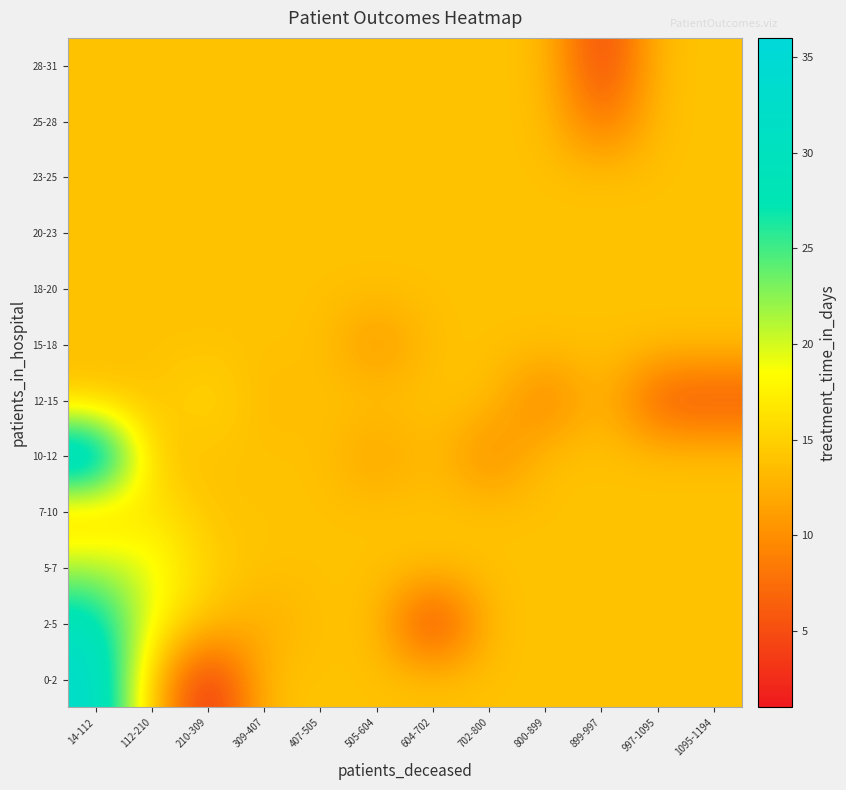

Reading left to right, what are all the values shown in this chart?

0-2: 14-112=33.1	112-210=13.9	210-309=1.0	309-407=13.9	407-505=13.9	505-604=13.9	604-702=13.9	702-800=13.9	800-899=13.9	899-997=13.9	997-1095=13.9	1095-1194=13.9
2-5: 14-112=29.9	112-210=18.0	210-309=13.9	309-407=12.0	407-505=13.9	505-604=13.9	604-702=2.0	702-800=13.9	800-899=13.9	899-997=13.9	997-1095=13.9	1095-1194=13.9
5-7: 14-112=21.5	112-210=19.5	210-309=15.0	309-407=13.9	407-505=13.9	505-604=13.9	604-702=13.9	702-800=13.9	800-899=13.9	899-997=13.9	997-1095=13.9	1095-1194=13.9
7-10: 14-112=13.9	112-210=17.0	210-309=13.9	309-407=14.0	407-505=13.9	505-604=13.9	604-702=13.9	702-800=13.9	800-899=13.9	899-997=13.9	997-1095=13.9	1095-1194=13.9
10-12: 14-112=36.0	112-210=13.9	210-309=13.9	309-407=13.9	407-505=13.9	505-604=11.0	604-702=13.9	702-800=9.0	800-899=13.9	899-997=13.9	997-1095=13.9	1095-1194=13.9
12-15: 14-112=13.9	112-210=13.9	210-309=16.0	309-407=13.0	407-505=13.9	505-604=13.9	604-702=13.9	702-800=13.9	800-899=8.0	899-997=13.9	997-1095=5.0	1095-1194=5.0
15-18: 14-112=13.9	112-210=13.9	210-309=13.9	309-407=13.9	407-505=13.9	505-604=10.0	604-702=13.9	702-800=13.9	800-899=13.9	899-997=13.9	997-1095=13.9	1095-1194=13.9
18-20: 14-112=13.9	112-210=13.9	210-309=13.9	309-407=13.9	407-505=13.9	505-604=13.9	604-702=13.9	702-800=13.9	800-899=13.9	899-997=13.9	997-1095=13.9	1095-1194=13.9
20-23: 14-112=13.9	112-210=13.9	210-309=13.9	309-407=13.9	407-505=13.9	505-604=13.9	604-702=13.9	702-800=13.9	800-899=13.9	899-997=13.9	997-1095=13.9	1095-1194=13.9
23-25: 14-112=13.9	112-210=13.9	210-309=13.9	309-407=13.9	407-505=13.9	505-604=13.9	604-702=13.9	702-800=13.9	800-899=13.9	899-997=13.9	997-1095=13.9	1095-1194=13.9
25-28: 14-112=13.9	112-210=13.9	210-309=13.9	309-407=13.9	407-505=13.9	505-604=13.9	604-702=13.9	702-800=13.9	800-899=13.9	899-997=7.0	997-1095=13.9	1095-1194=13.9
28-31: 14-112=13.9	112-210=13.9	210-309=13.9	309-407=13.9	407-505=13.9	505-604=13.9	604-702=13.9	702-800=13.9	800-899=13.9	899-997=3.0	997-1095=13.9	1095-1194=13.9